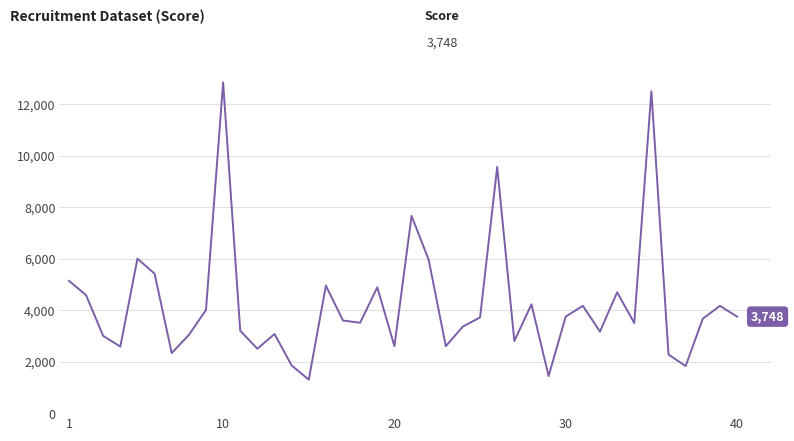

What is the greatest value displayed?

12841